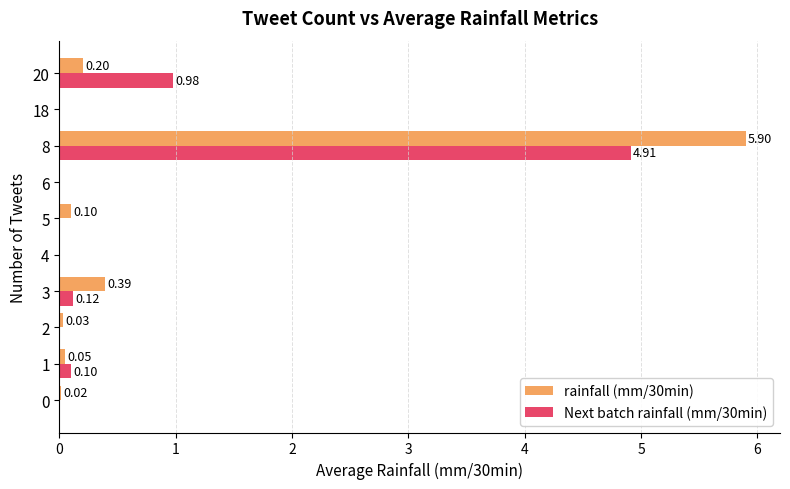

Which series has the largest range (max minus min)?

rainfall (mm/30min)